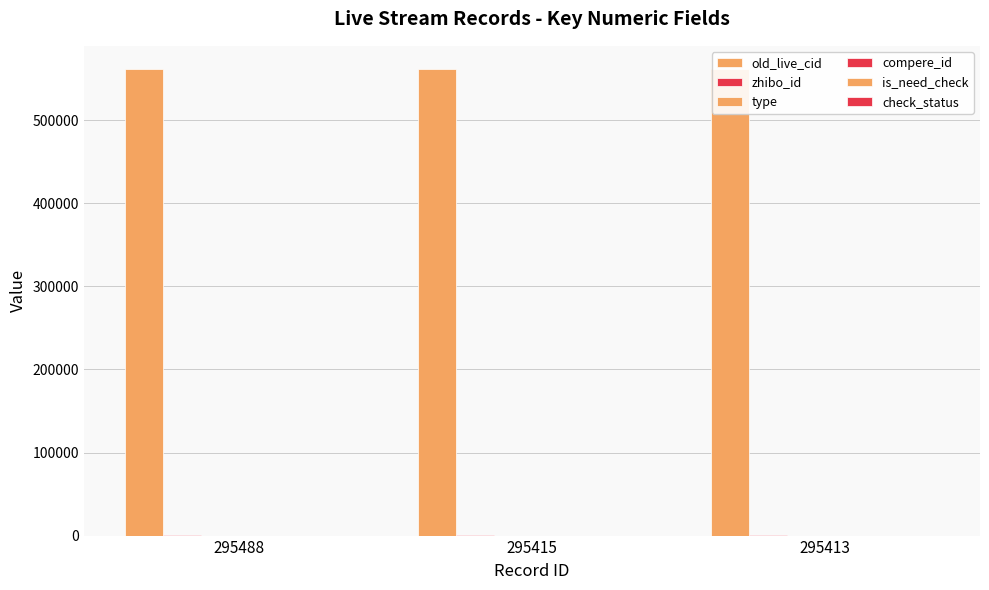

Which series changed the most between 295415 and 295413?

old_live_cid